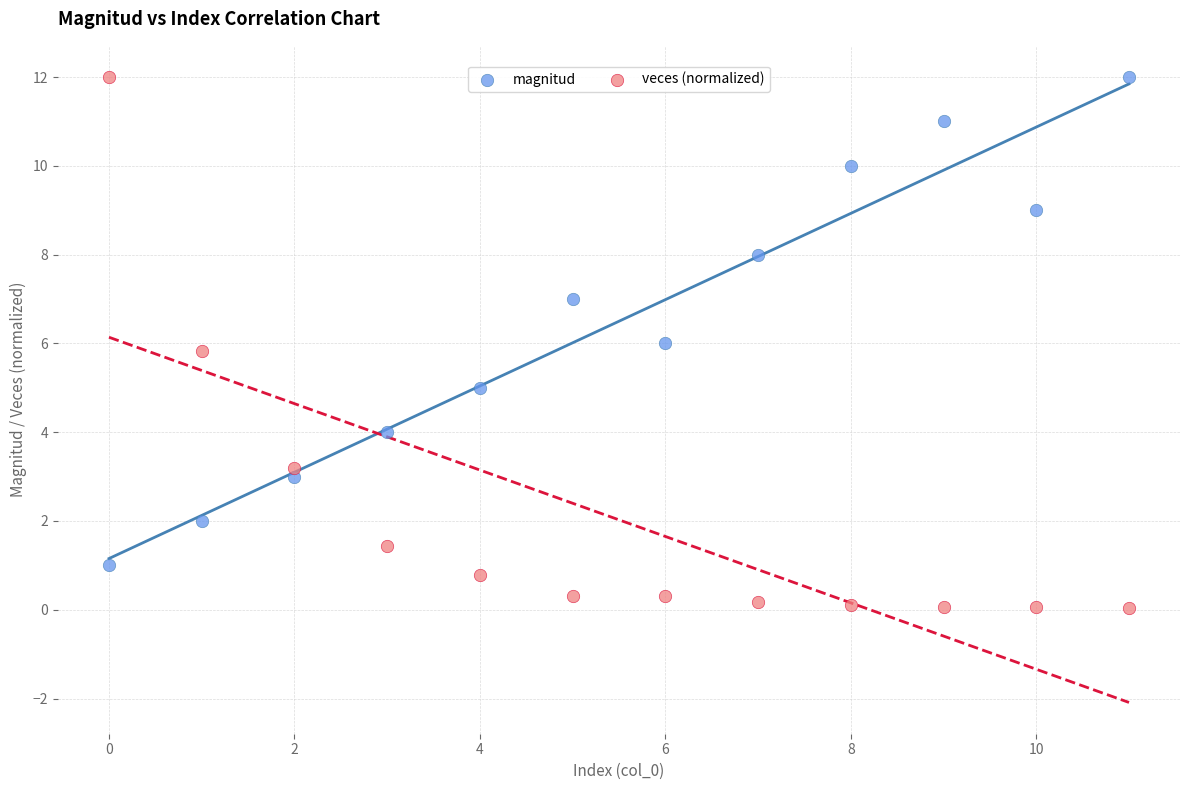

Which series reaches the minimum Y coordinate?

veces (normalized)